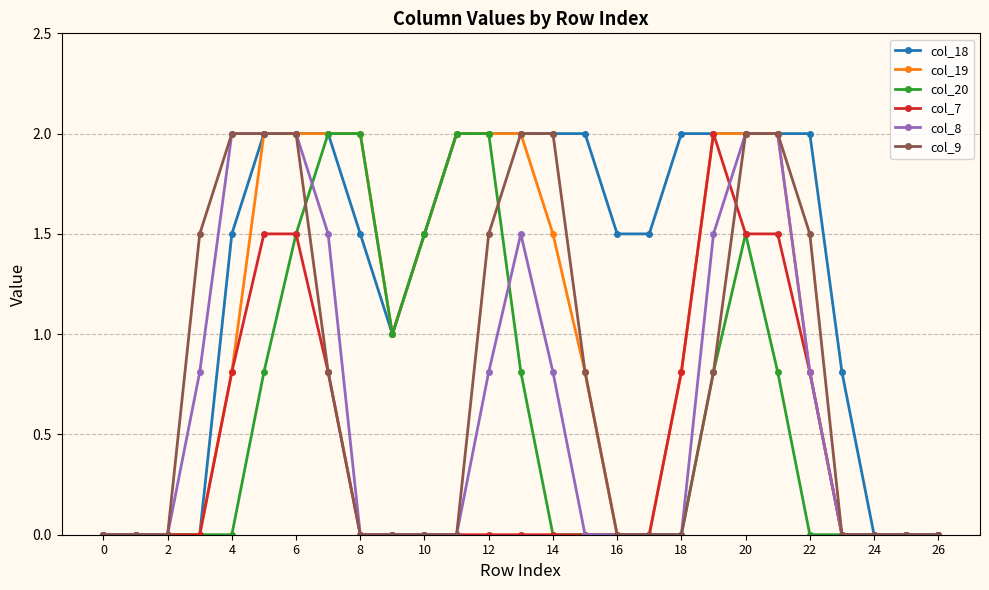

What is the difference between the maximum and minimum values in the col_19 series?

2.0